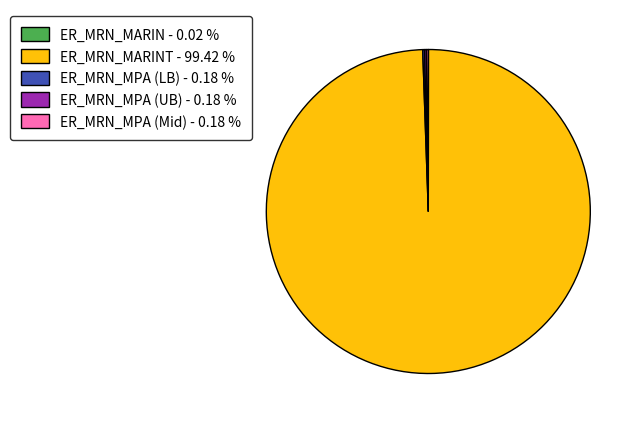

What is the largest slice in the pie chart?

ER_MRN_MARINT - 99.42 %